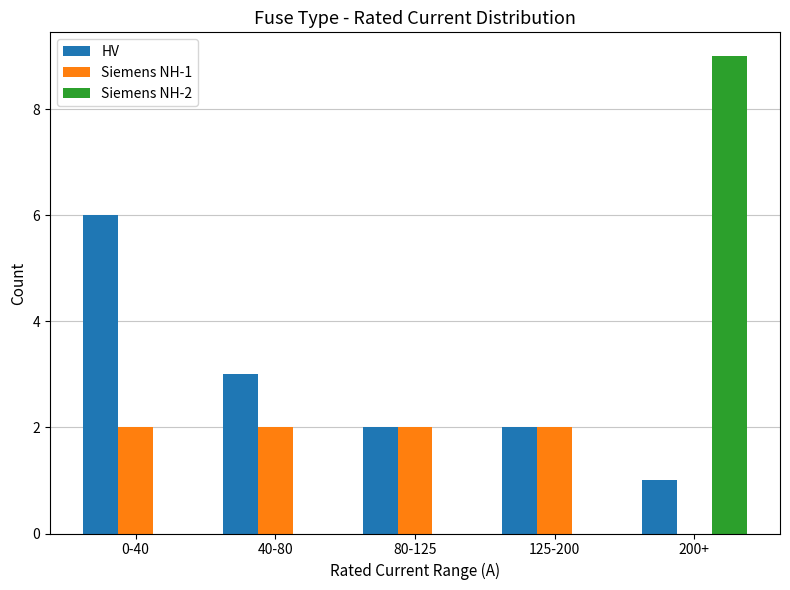

What is the sum of all HV values?

14